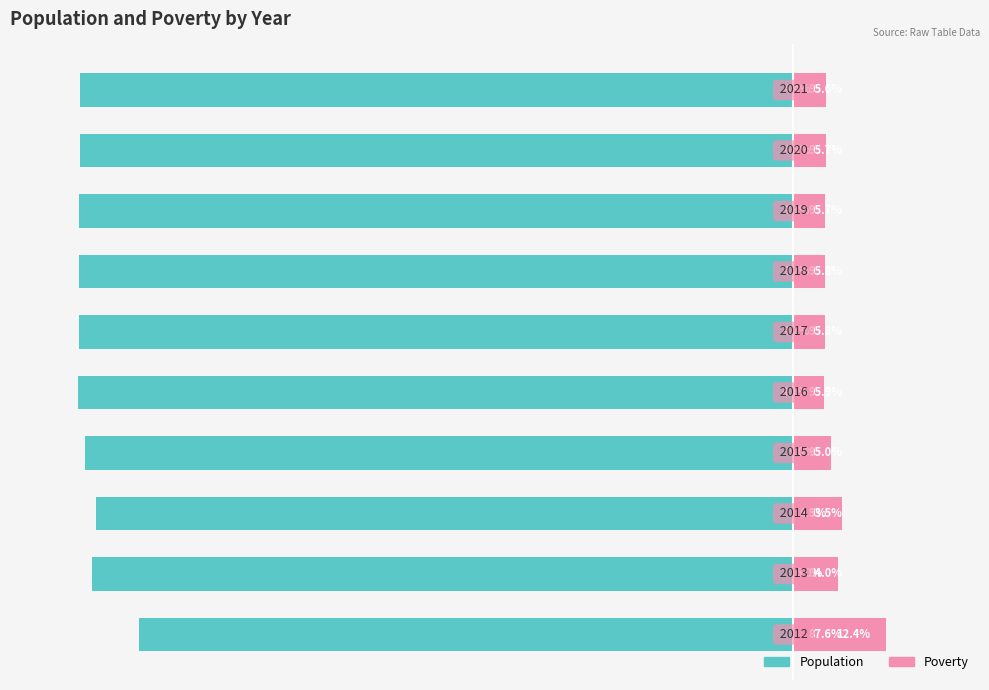

What are all the series names shown in the legend?

Population, Poverty